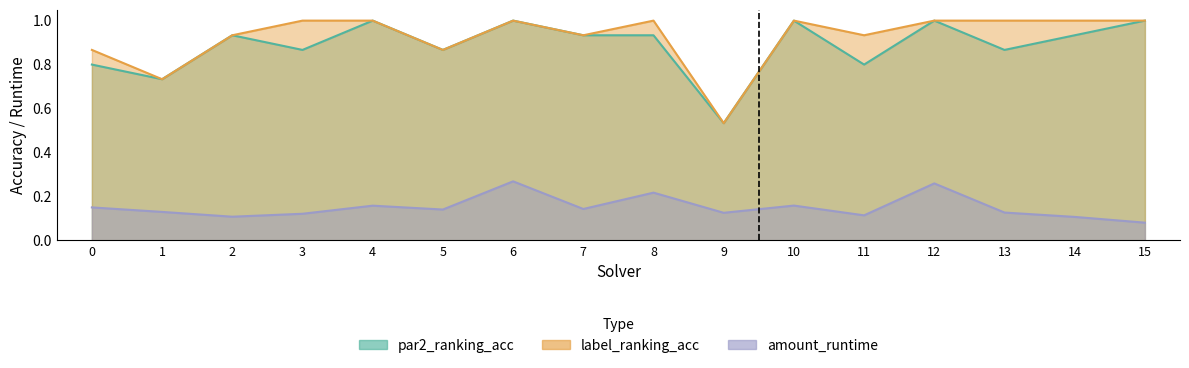

What is the value of the amount_runtime point at the 4th from the left?

0.1